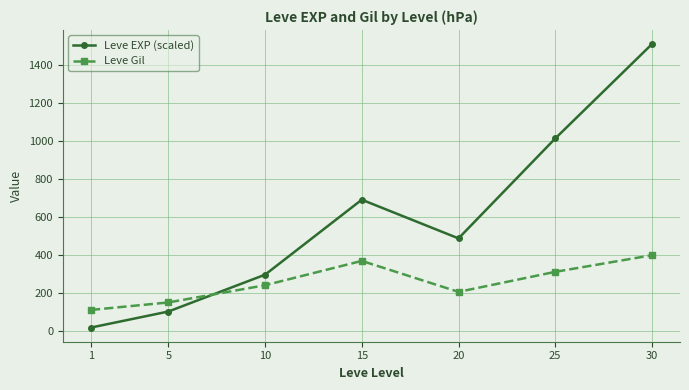

At which category does Leve Gil reach its first local valley?

20